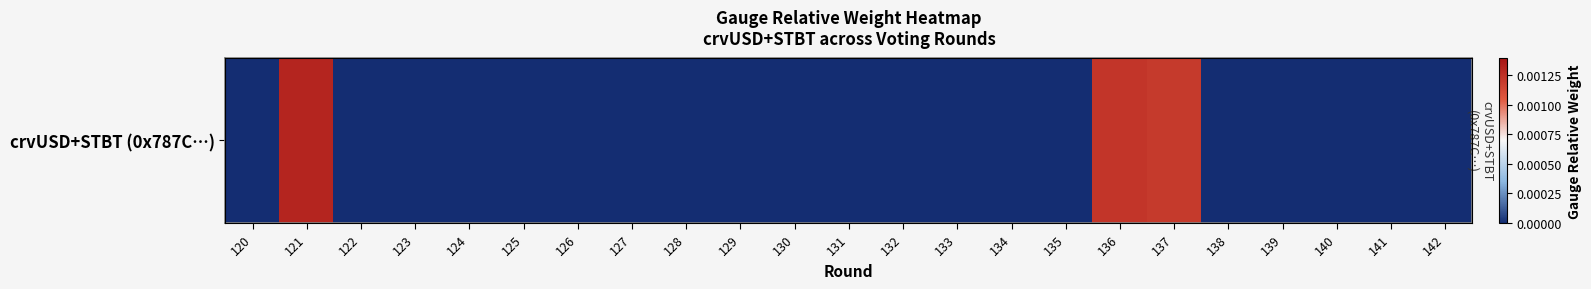

How many data points are above 0?

3